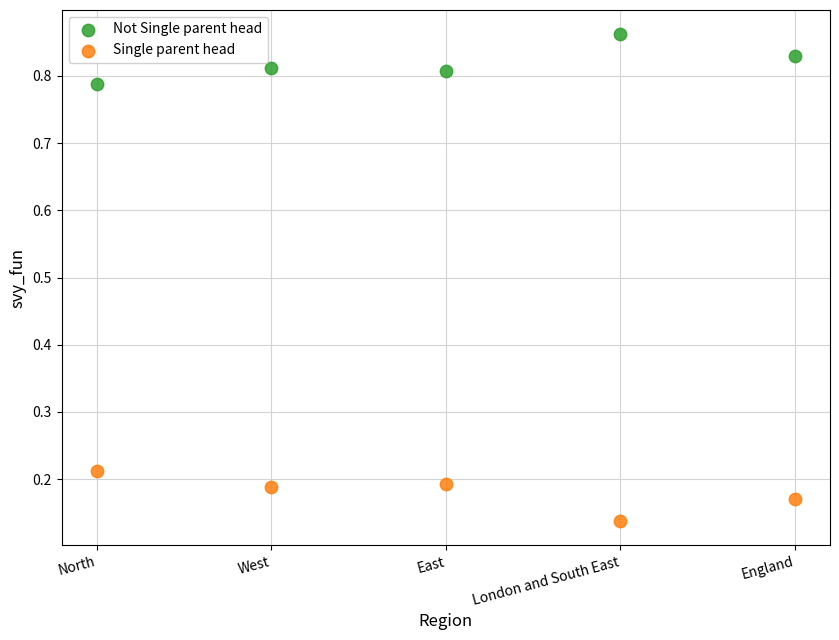

Which series contains the lowest Y value?

Single parent head